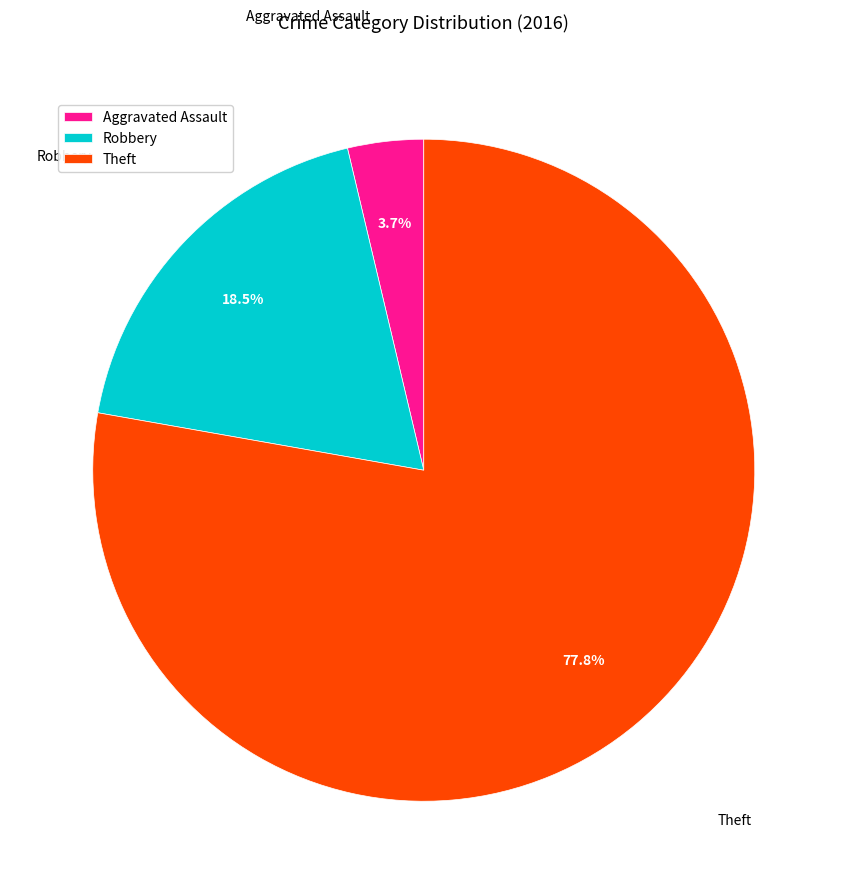

How many segments does this pie chart have?

3